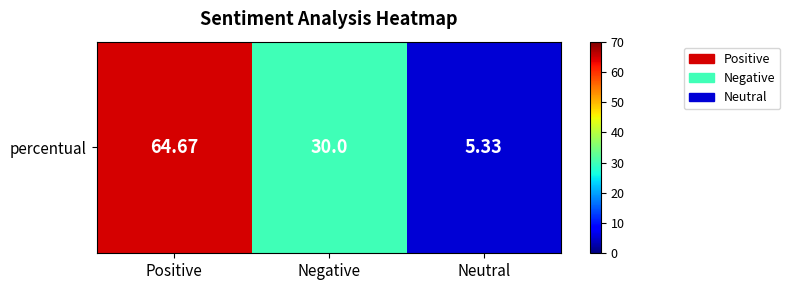

Reading left to right, extract all data points from this chart.

Positive=64.7	Negative=30.0	Neutral=5.3